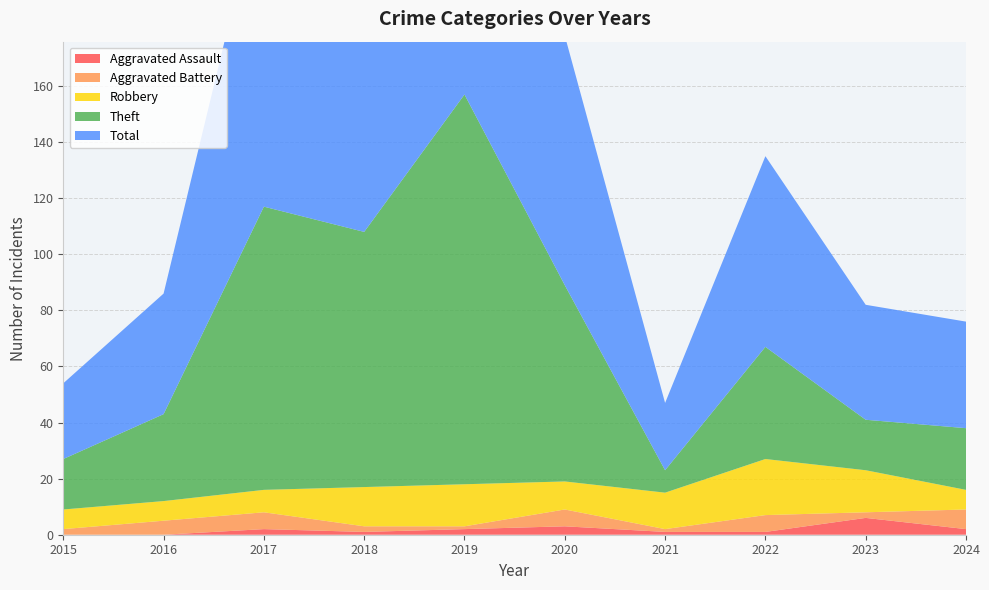

Reading left to right, transcribe all the data shown in this chart.

Aggravated Assault: 0	0	2	1	2	3	1	1	6	2
Aggravated Battery: 2	5	6	2	1	6	1	6	2	7
Robbery: 7	7	8	14	15	10	13	20	15	7
Theft: 18	31	101	91	139	70	8	40	18	22
Total: 27	43	117	108	157	89	24	68	41	38